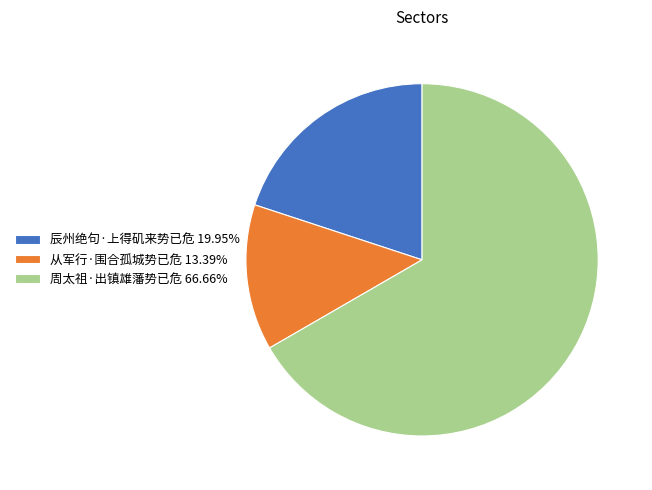

How many slices are in this pie chart?

3